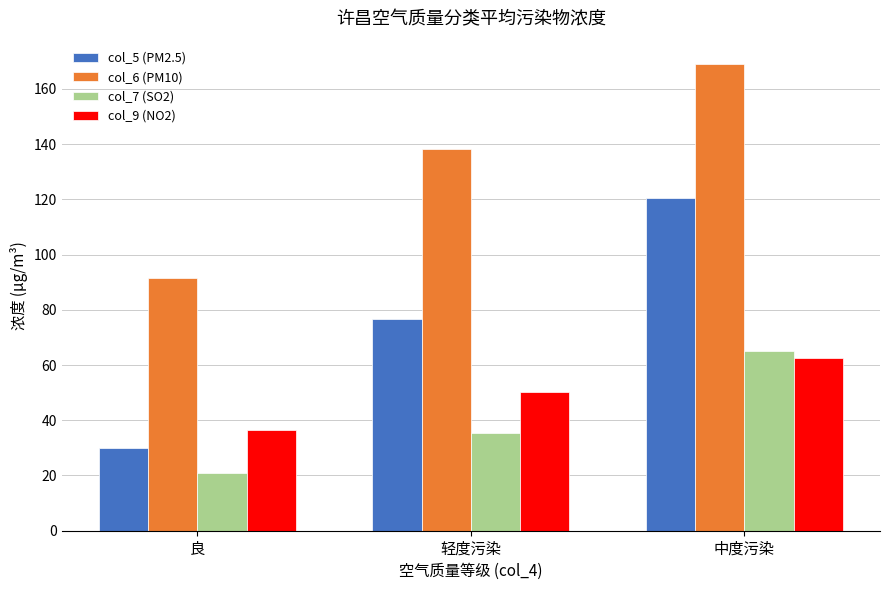

How many values in the col_5 (PM2.5) series exceed 76?

2